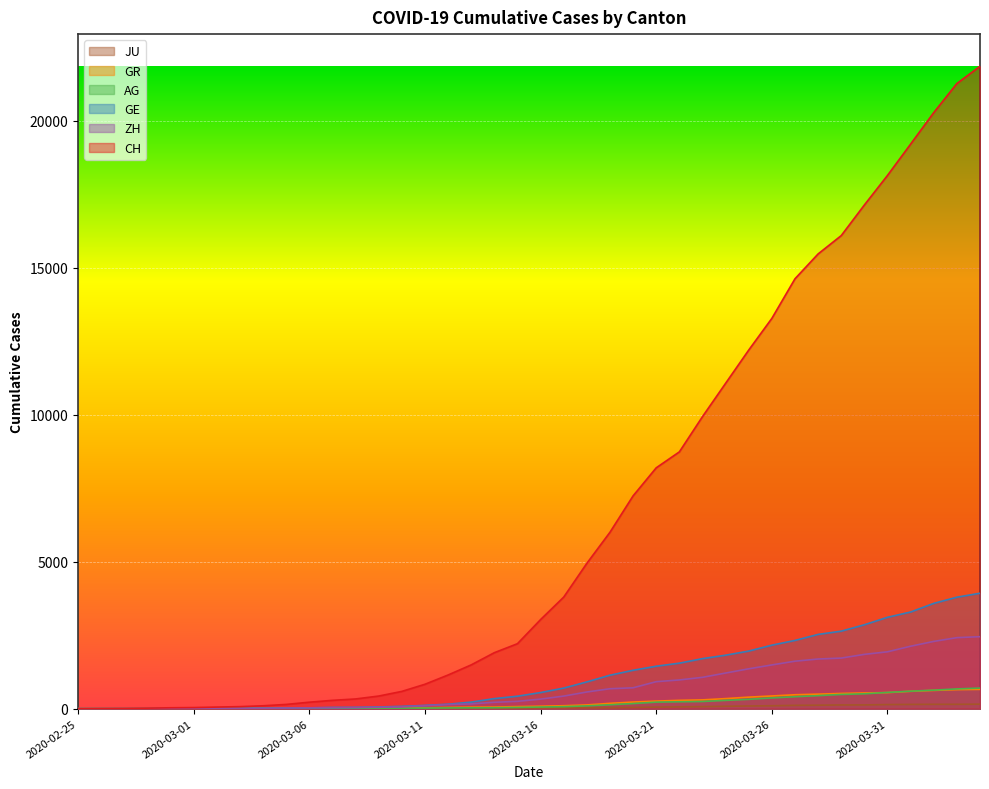

True or false: CH has a value of 4346 at 2020-03-16.

False